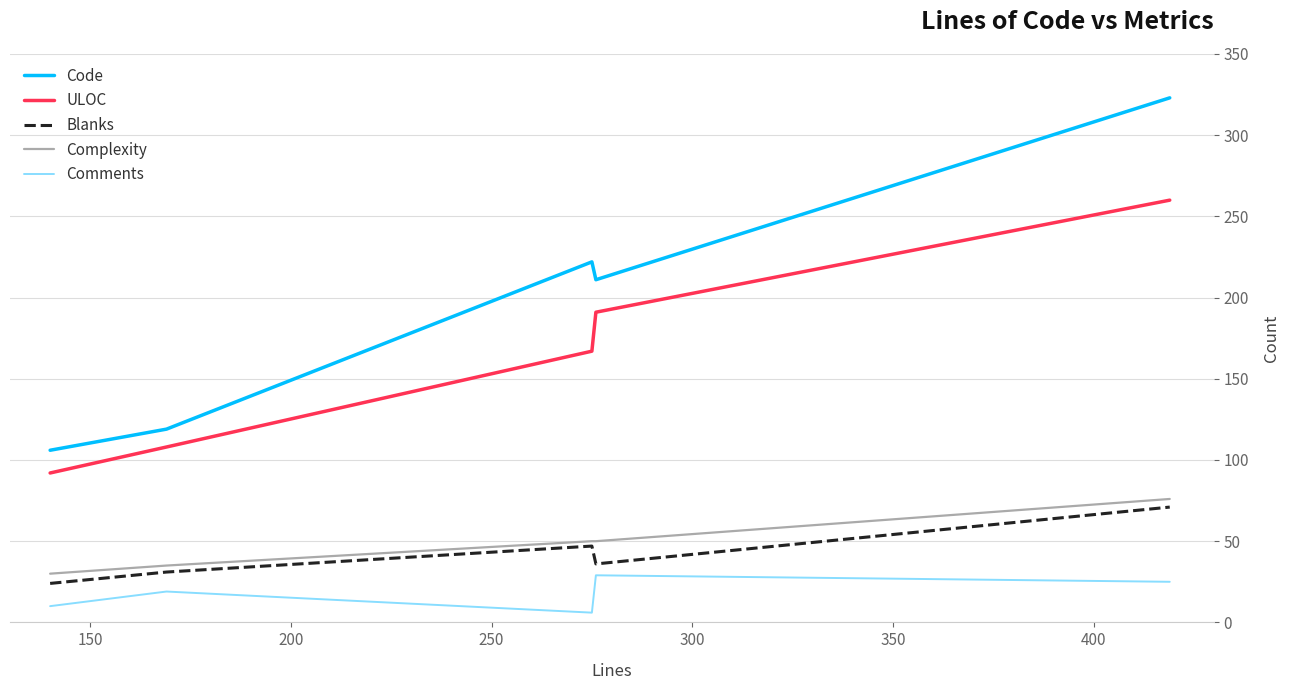

True or false: Comments and ULOC intersect in this chart.

False